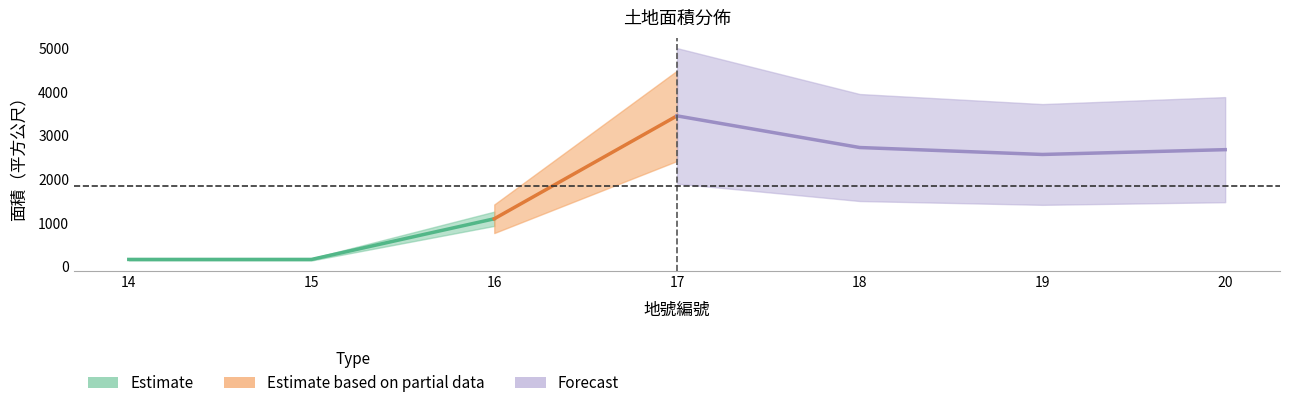

List the labels in order of value, smallest first.

14, 15, 16, 19, 20, 18, 17